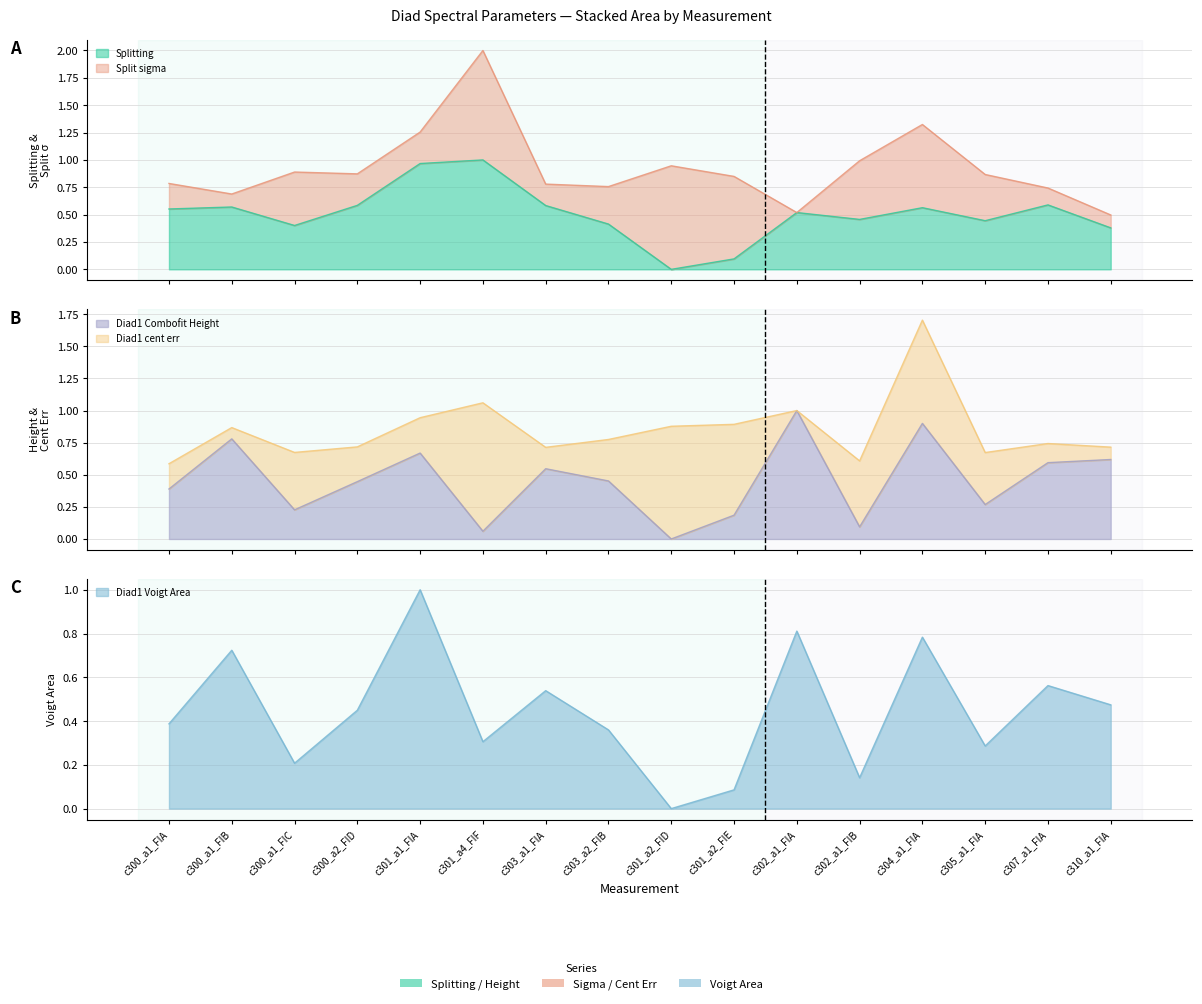

How many values in Splitting are above zero?

15